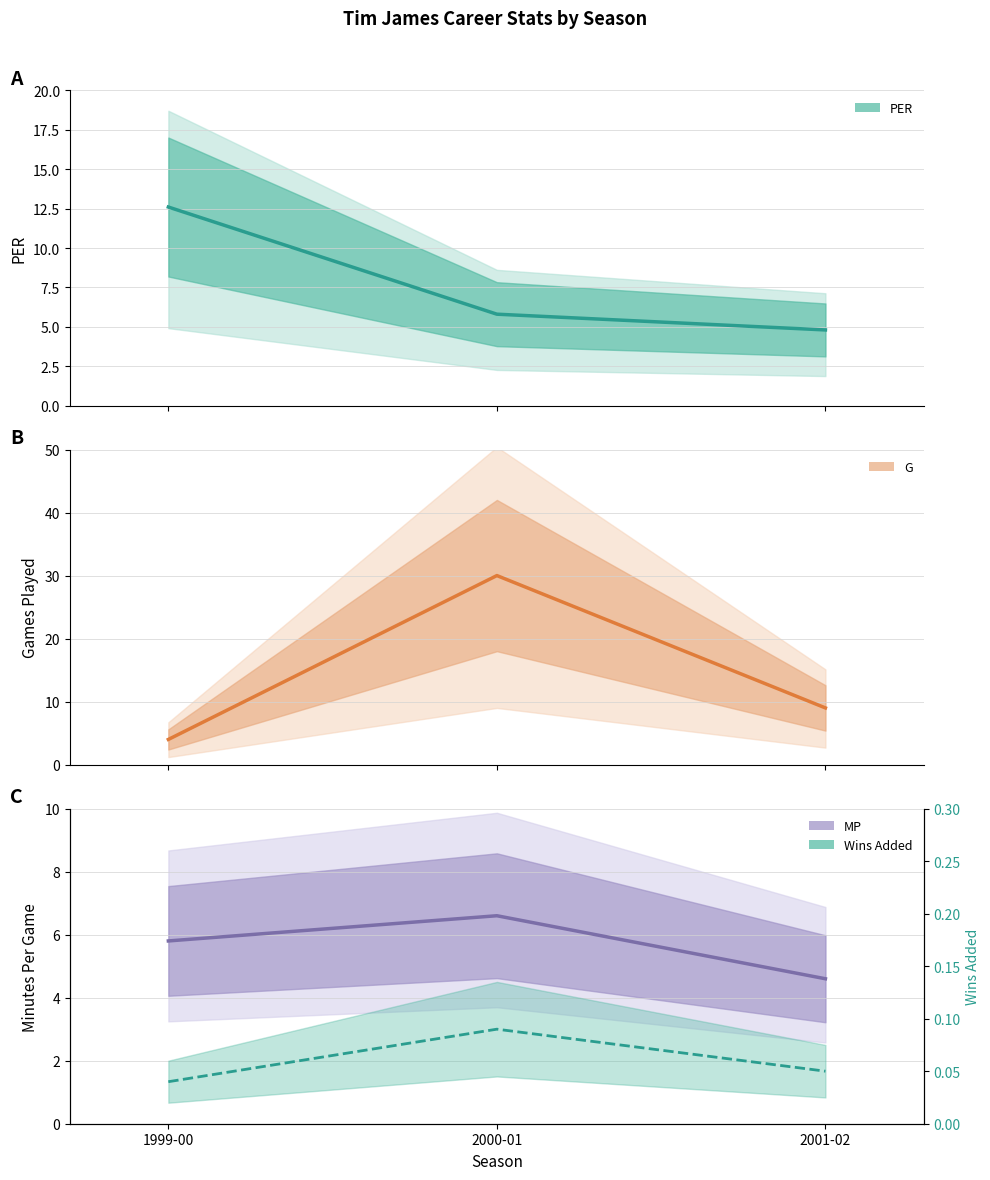

Is the value of G at 2000-01 greater than the value of Wins Added at 1999-00?

Yes